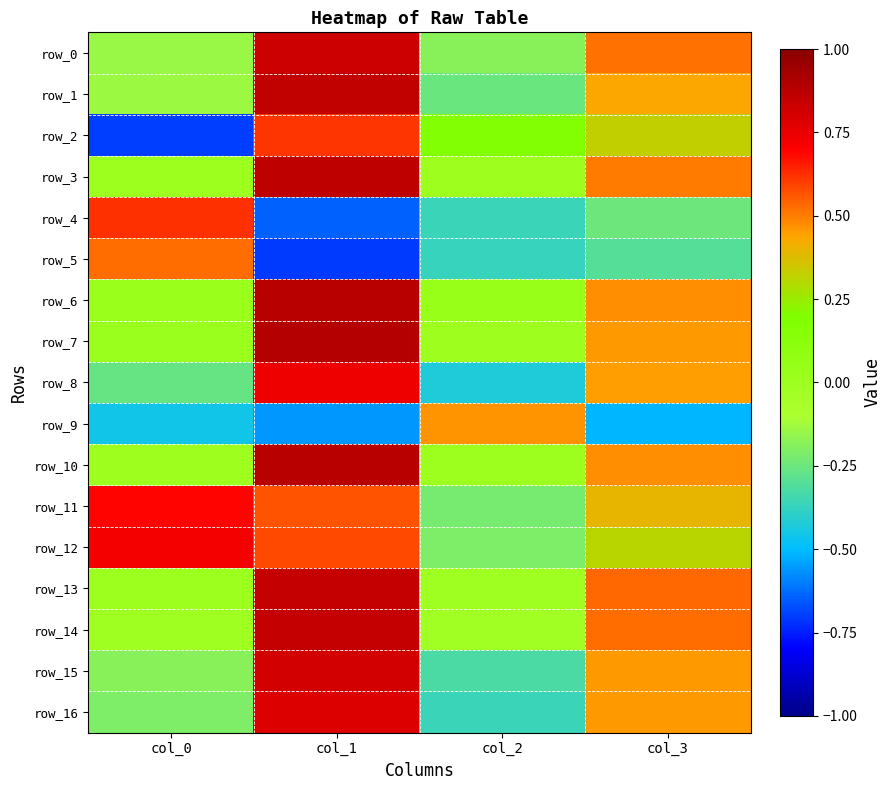

The row_16 series shows -0.4 at col_2. True or false?

True